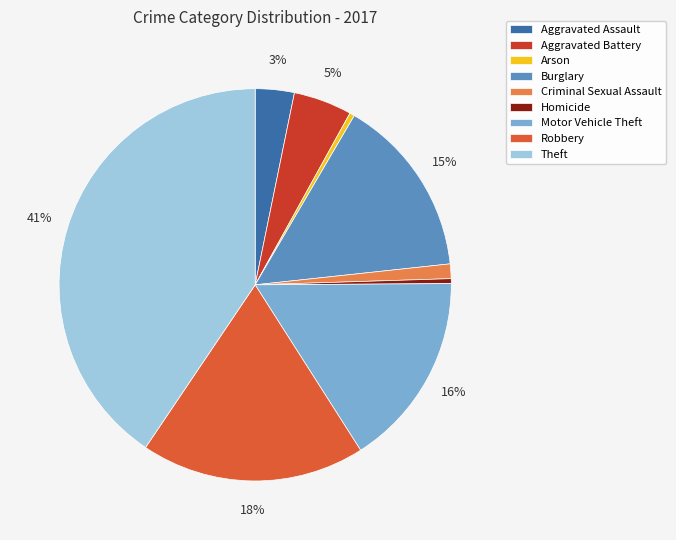

What is the largest slice in the pie chart?

Theft